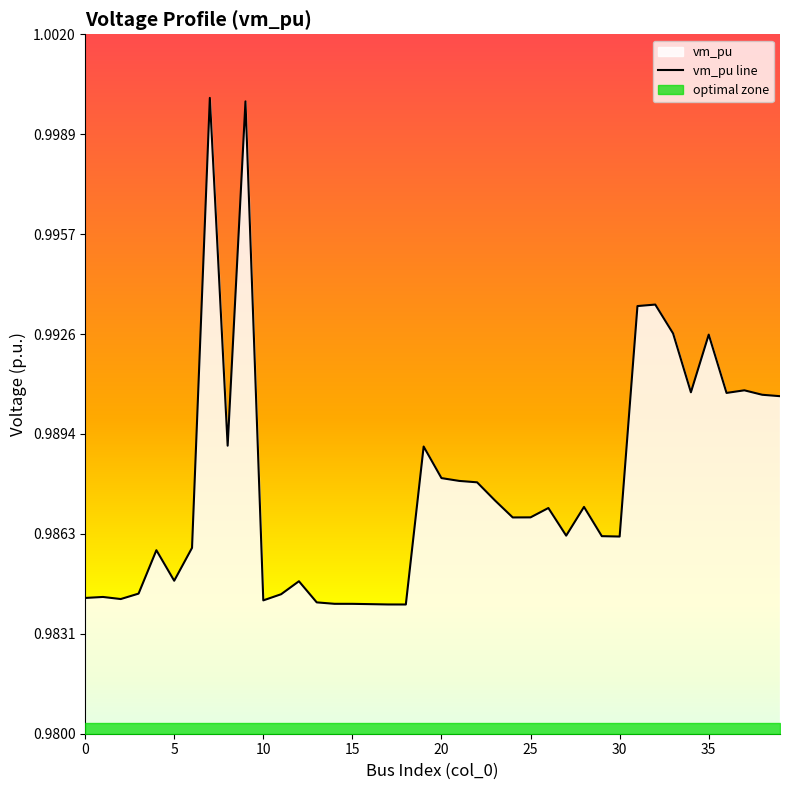

How many lines are shown in the chart?

1